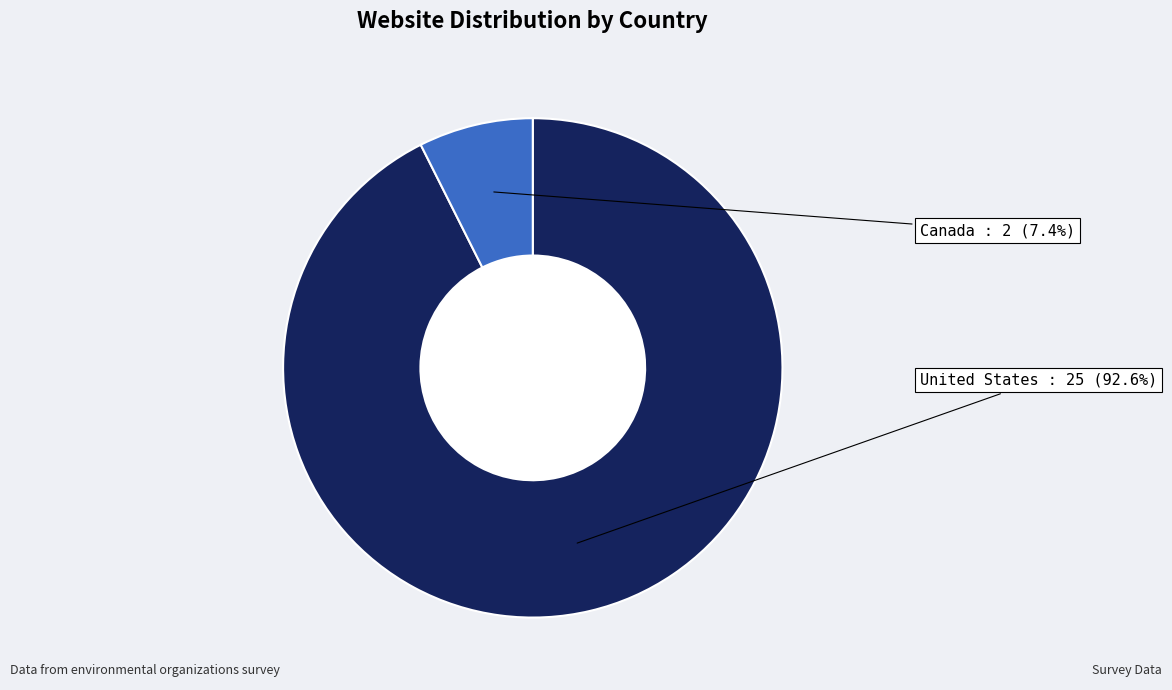

Count the number of slices in the pie.

2